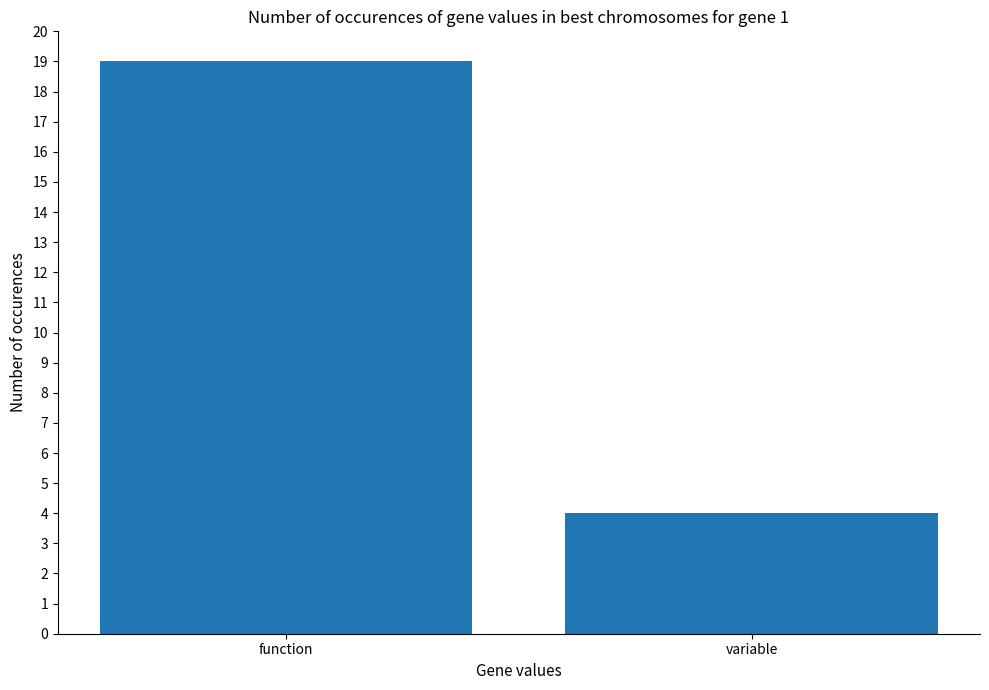

How many data points are less than 19?

1